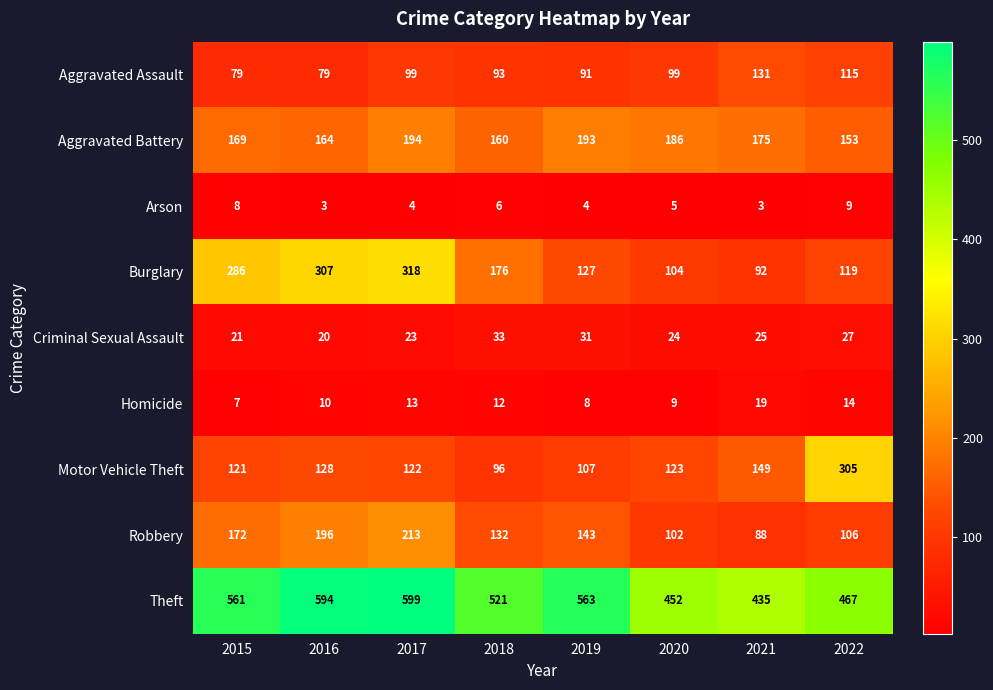

True or false: Theft has a value of 561 at 2015.

True